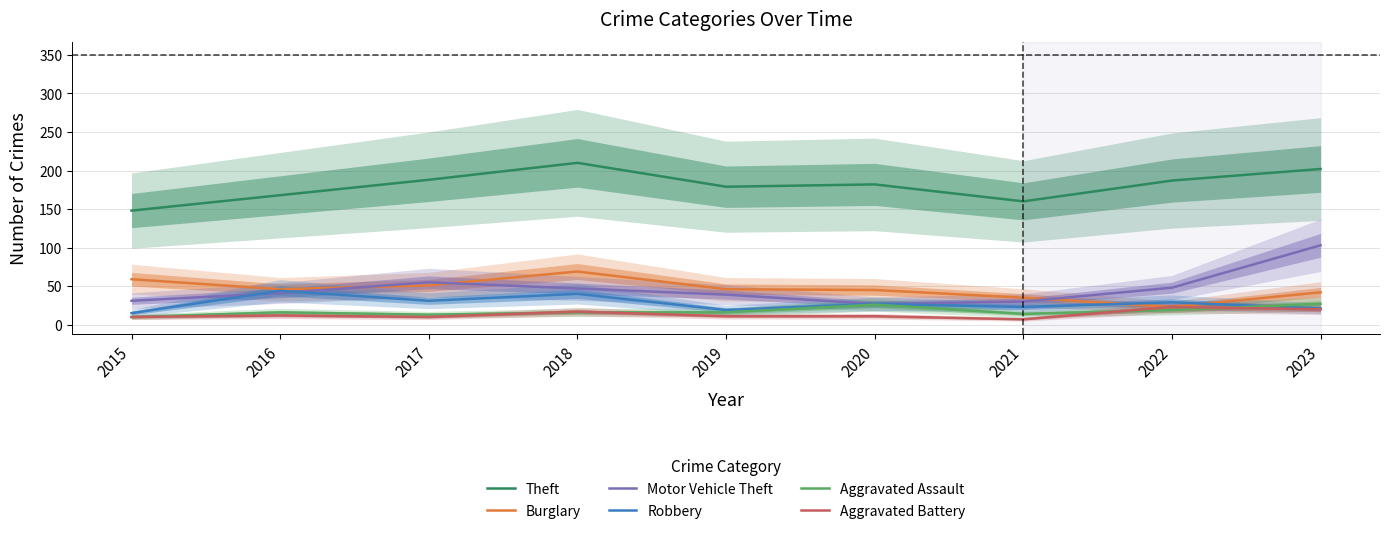

How many series are shown in this chart?

6